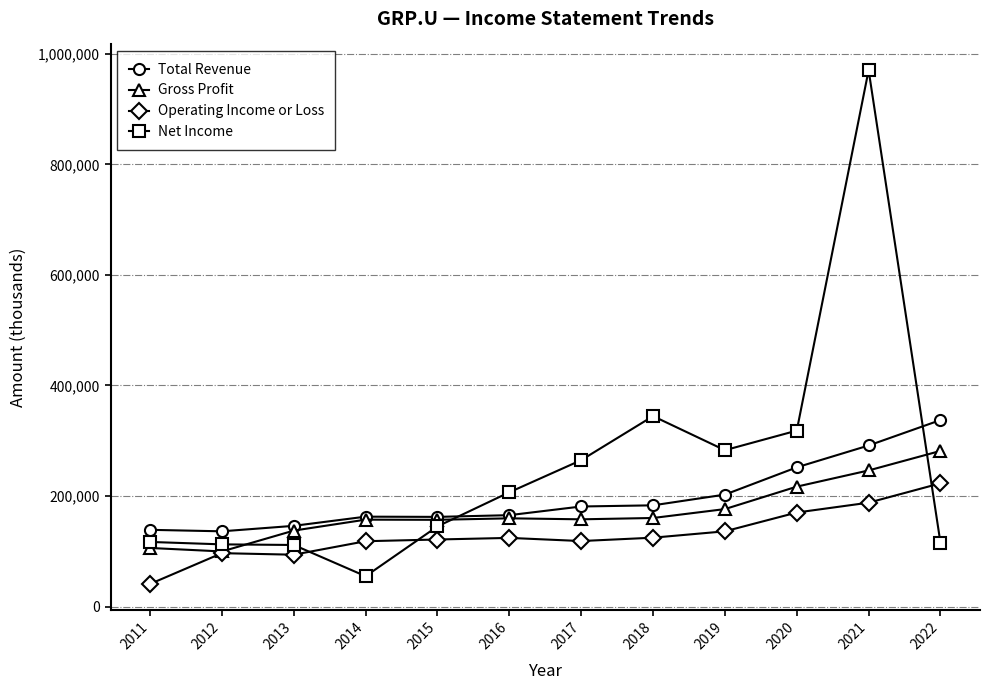

Which series has the largest range (max minus min)?

Net Income